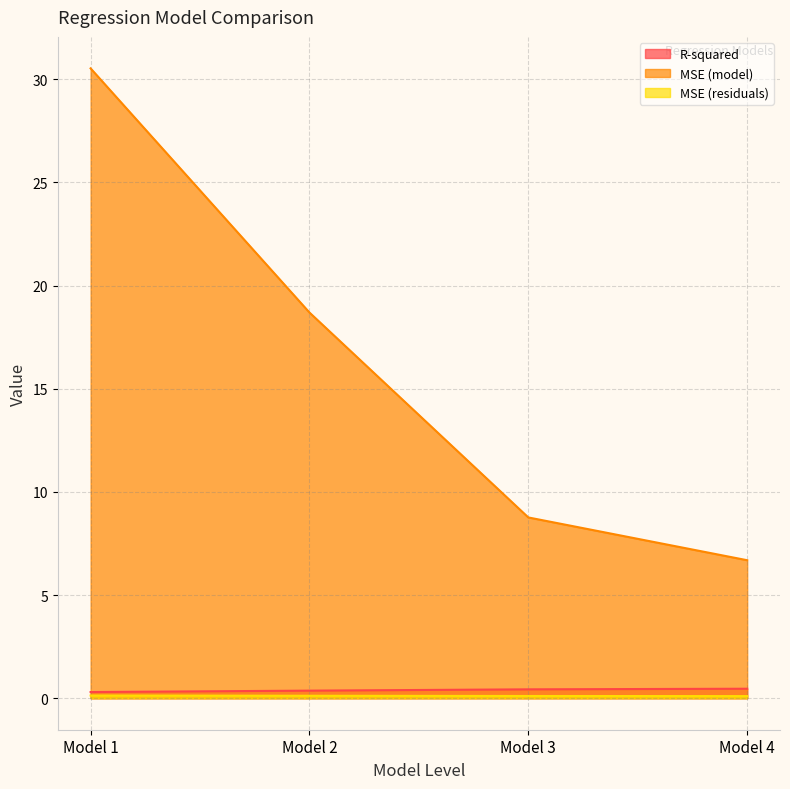

Reading right to left, extract all data points from this chart.

R-squared: 0.5	0.4	0.4	0.3
MSE (model): 6.7	8.8	18.7	30.5
MSE (residuals): 0.1	0.1	0.1	0.1